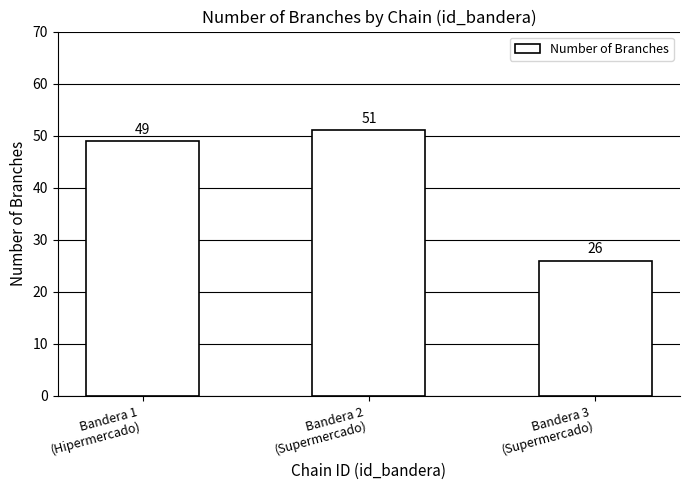

What is the value of the 1st bar from the left?

49